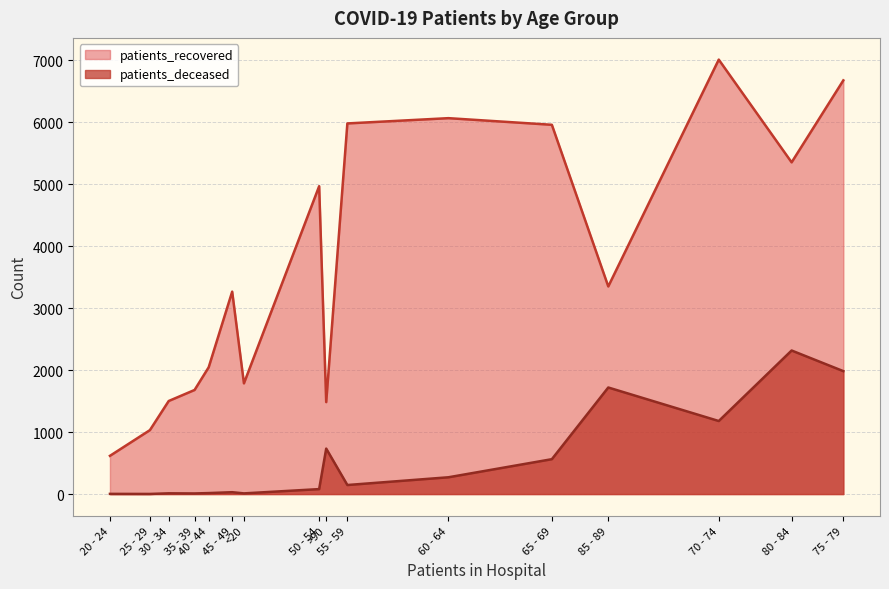

What is the sum of the patients_recovered values at 40 - 44 and 70 - 74?

9058